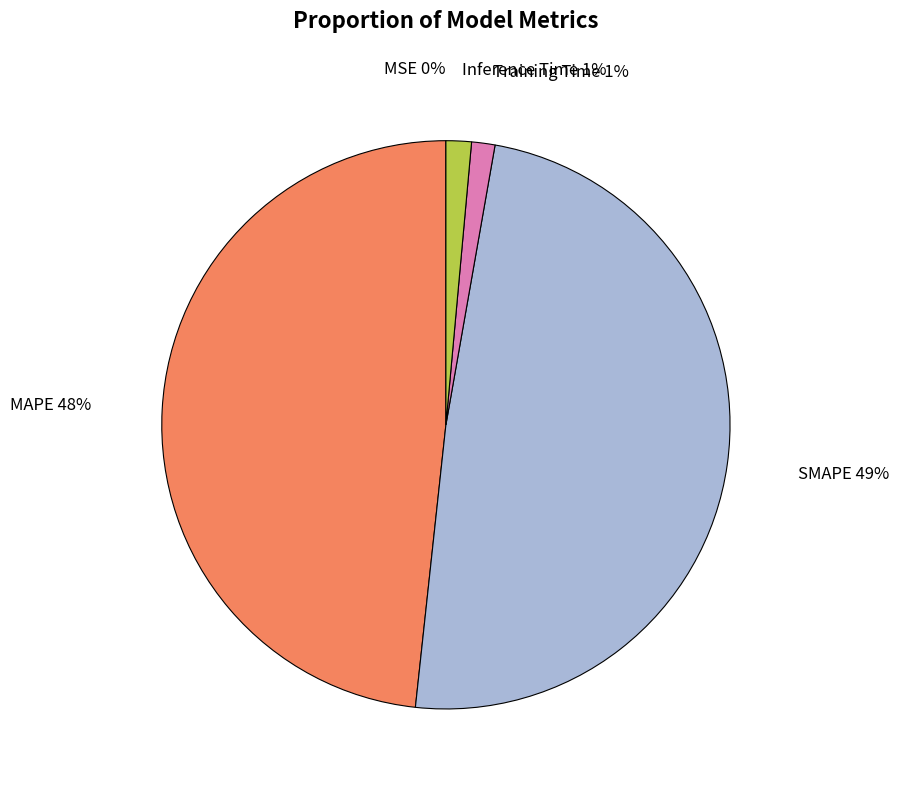

Is there any slice that represents more than half of the pie?

No